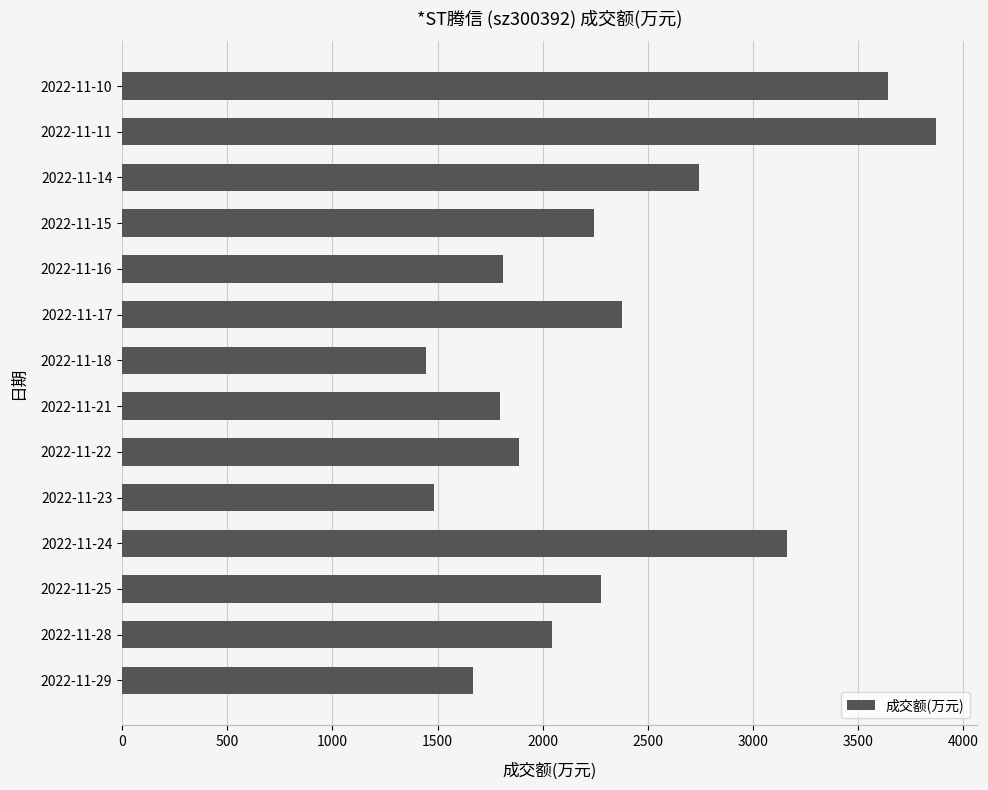

Is it true that the value at 2022-11-15 is 1259?

False